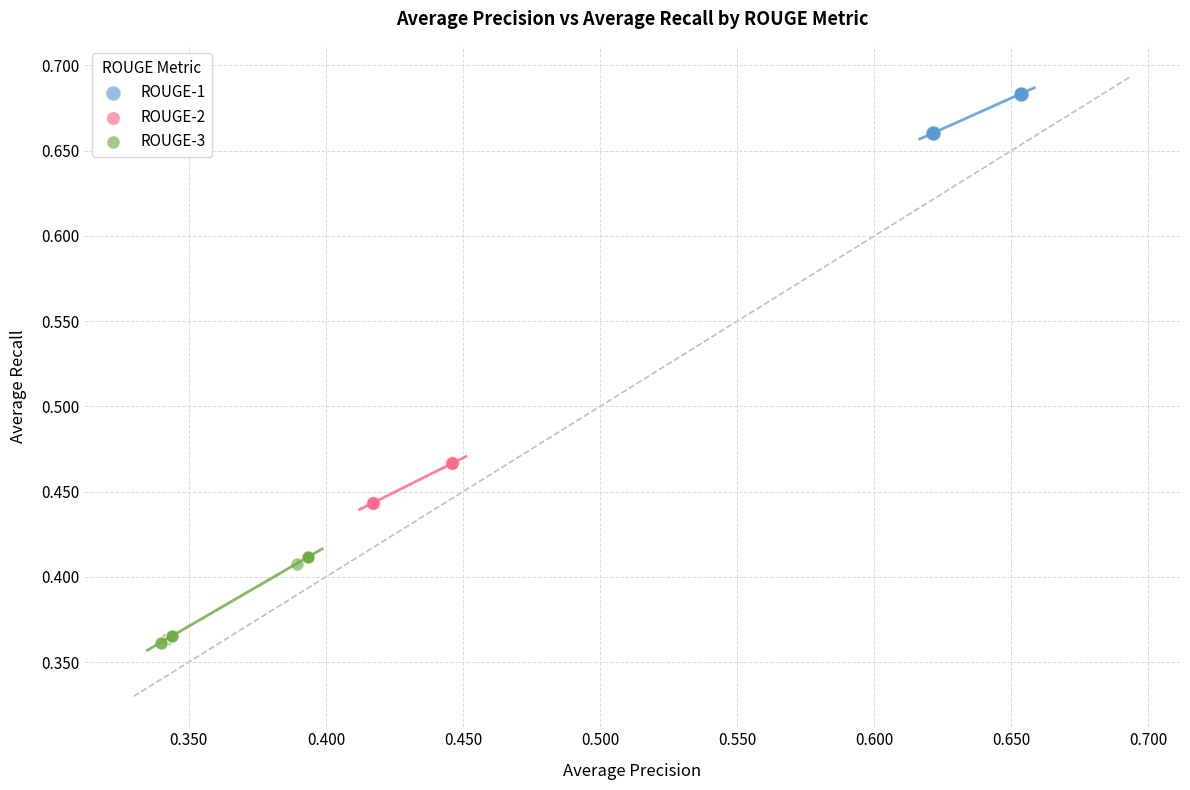

Which series contains the highest Y value?

ROUGE-1